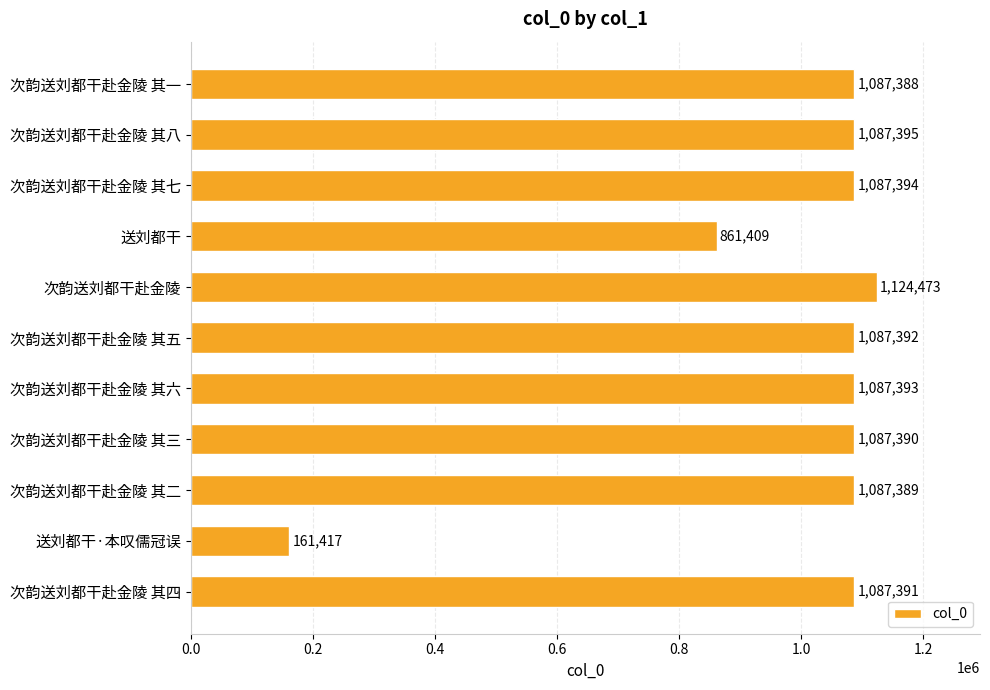

True or false: the data shows 1087390 at 次韵送刘都干赴金陵 其三.

True